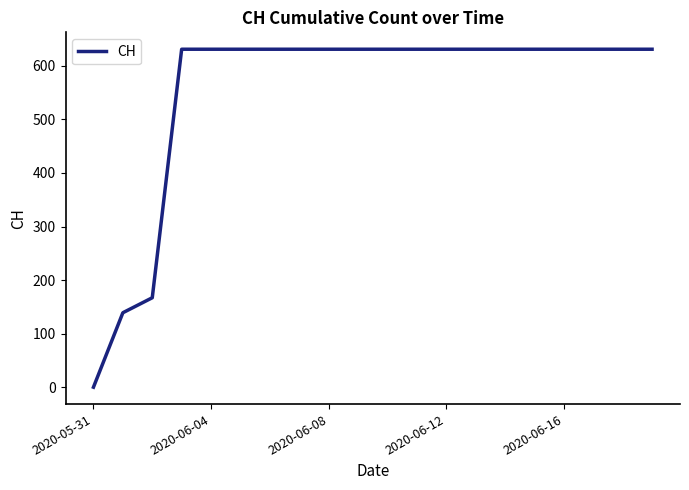

What is the difference between the maximum and minimum values?

631